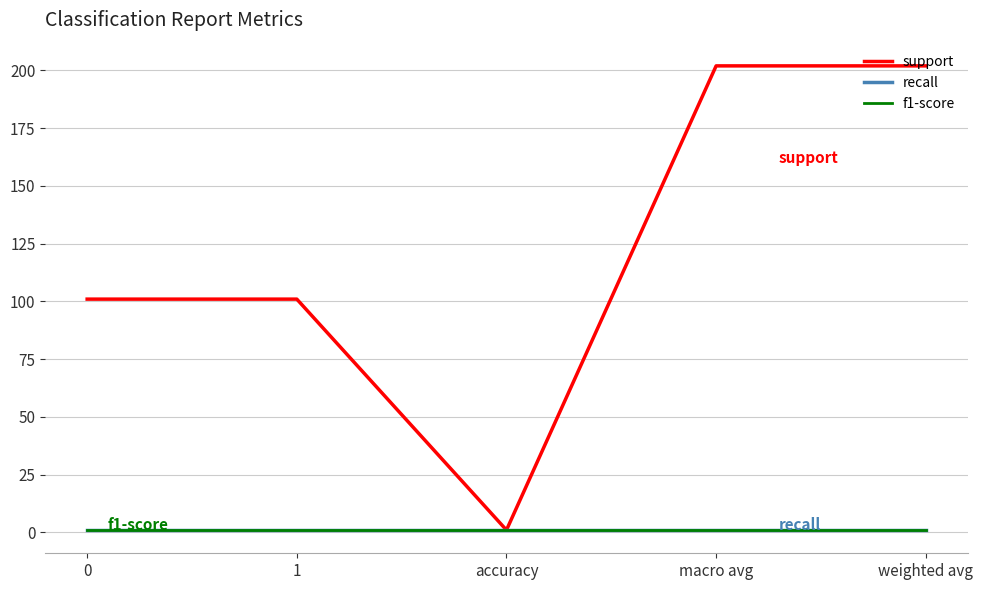

Does the chart have visible grid lines?

Yes